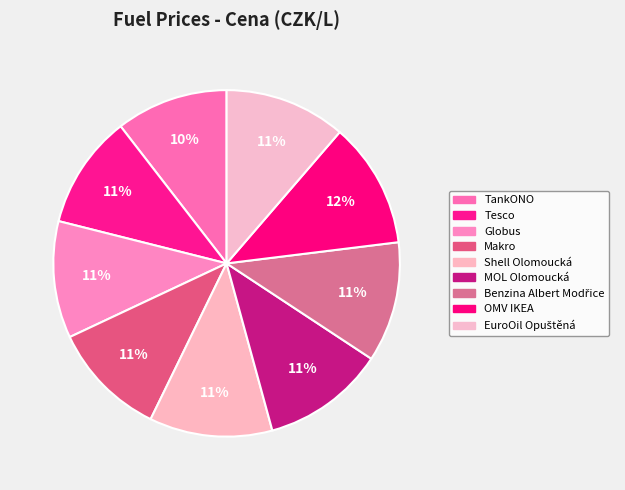

Is Tesco the majority of the pie?

No